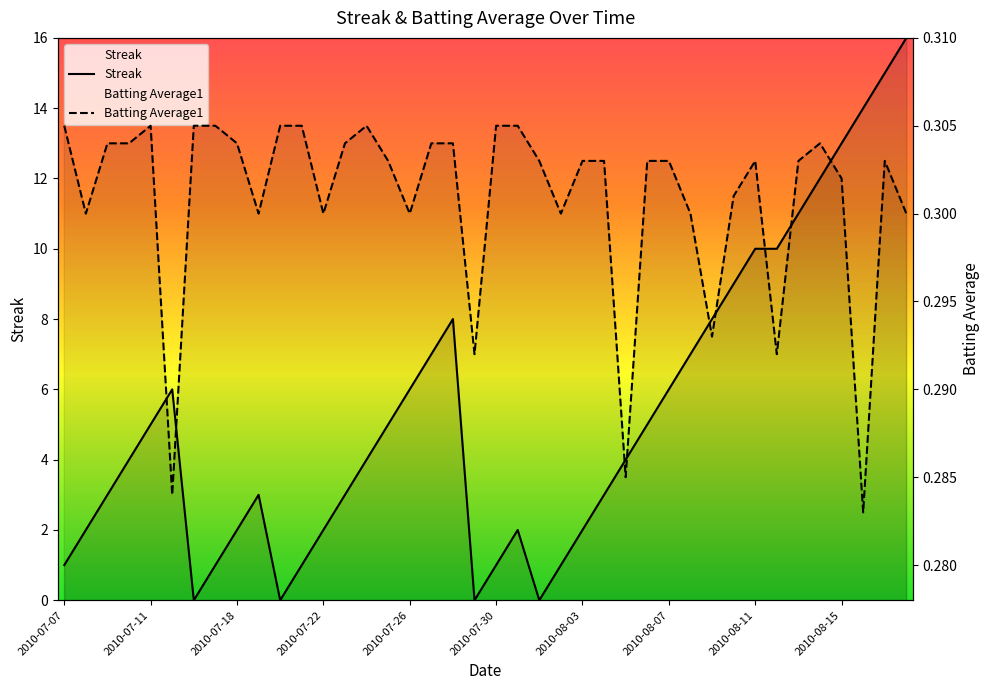

What is the value of the Batting Average1 point at the 1st from the left?

0.3